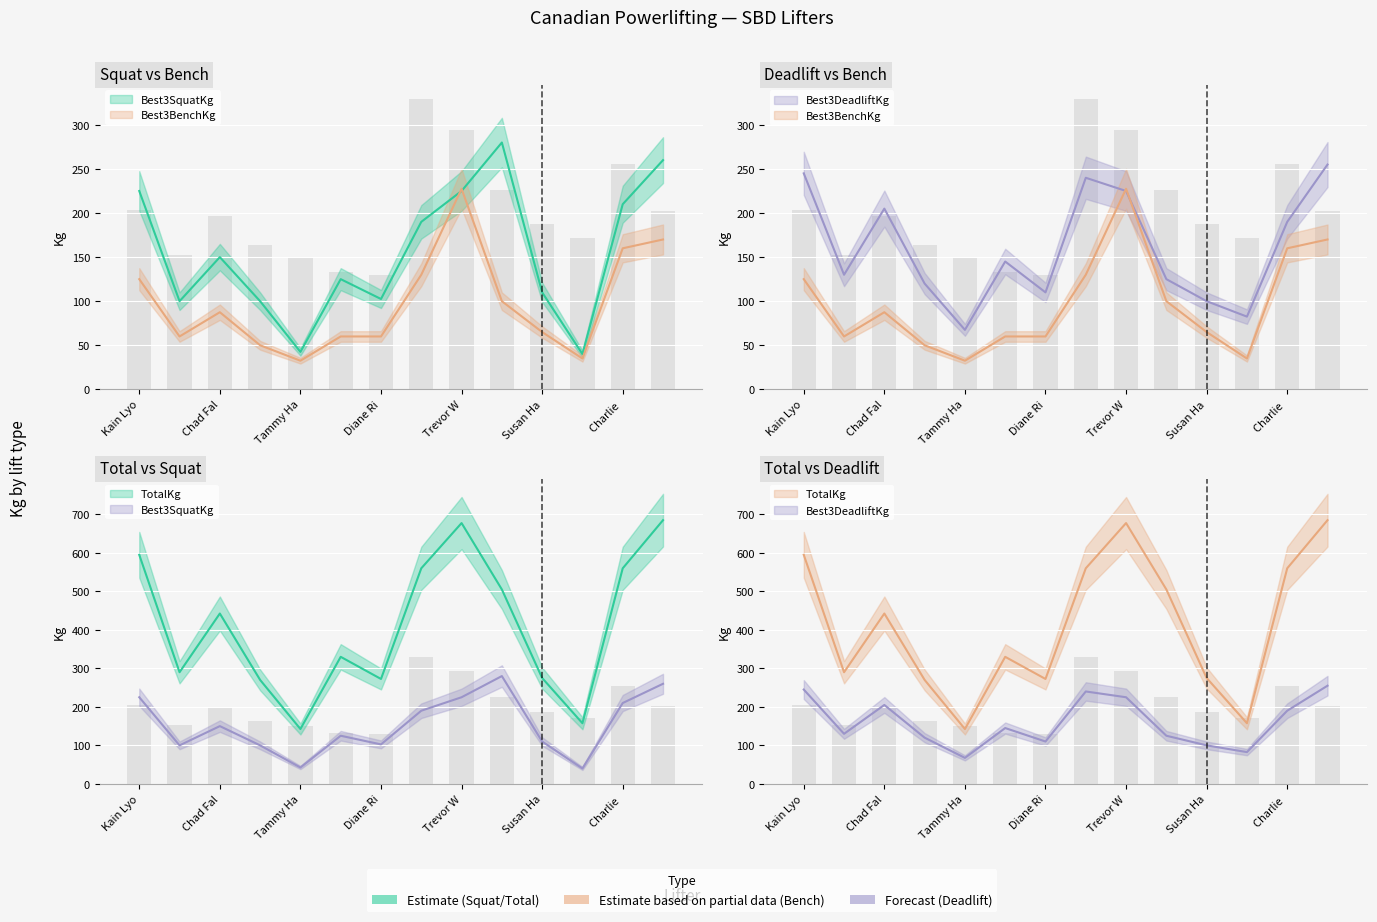

What is the difference between the second highest and minimum values in the Best3DeadliftKg series?

177.5